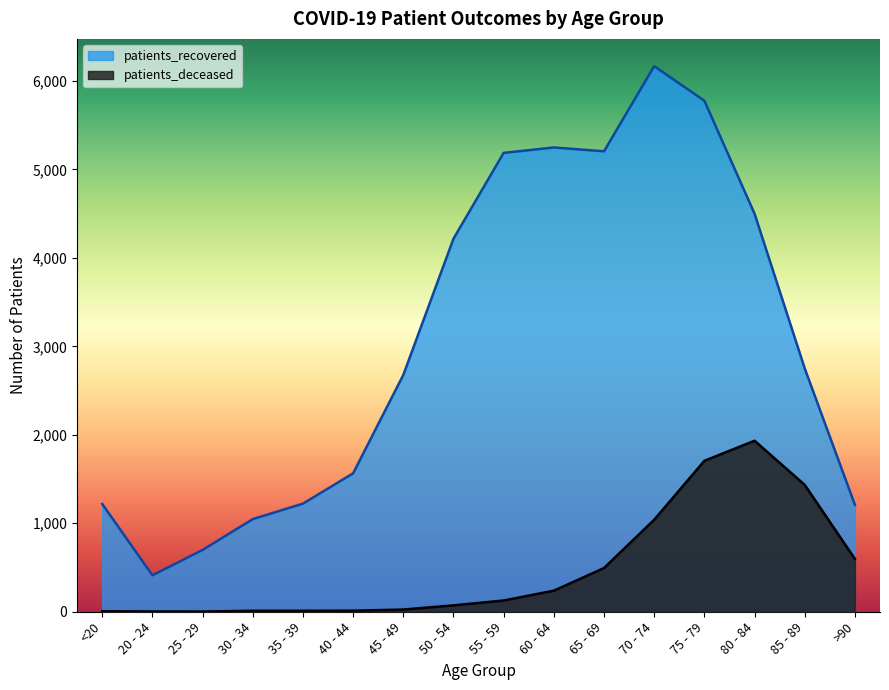

Reading right to left, list all the values displayed in this chart.

patients_deceased: 597	1434	1933	1706	1040	494	238	127	72	25	12	11	11	2	3	6
patients_recovered: 1208	2750	4499	5776	6167	5205	5248	5187	4217	2677	1565	1222	1047	699	412	1218